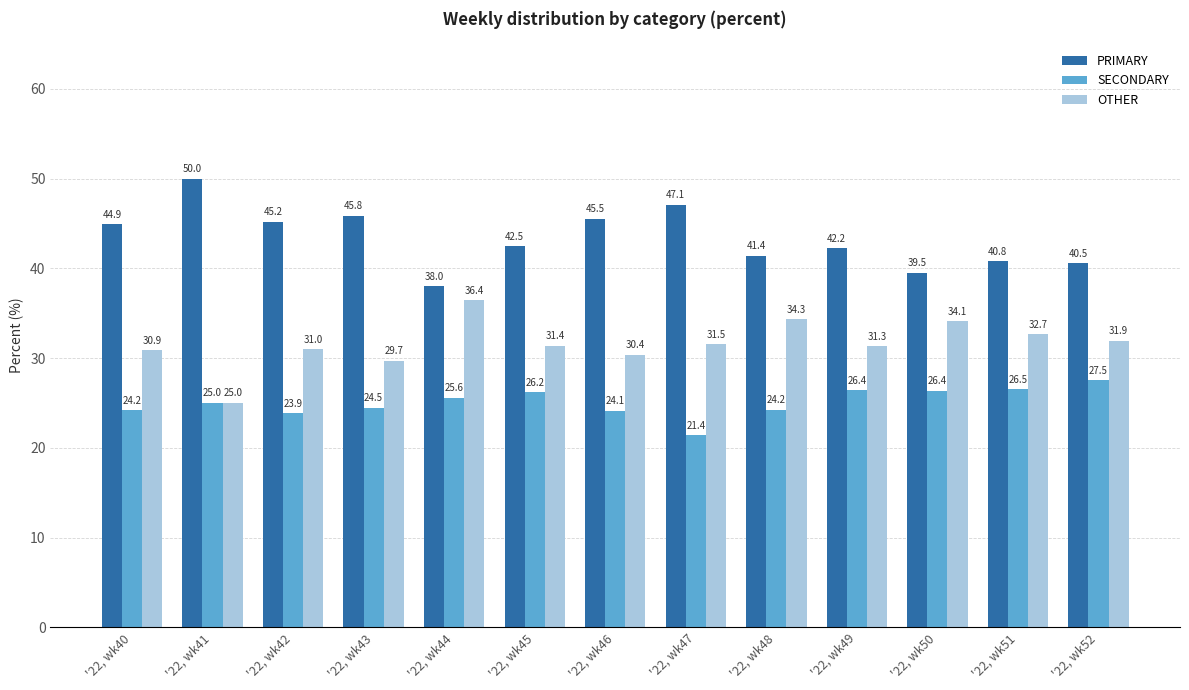

Are the bars horizontal?

No